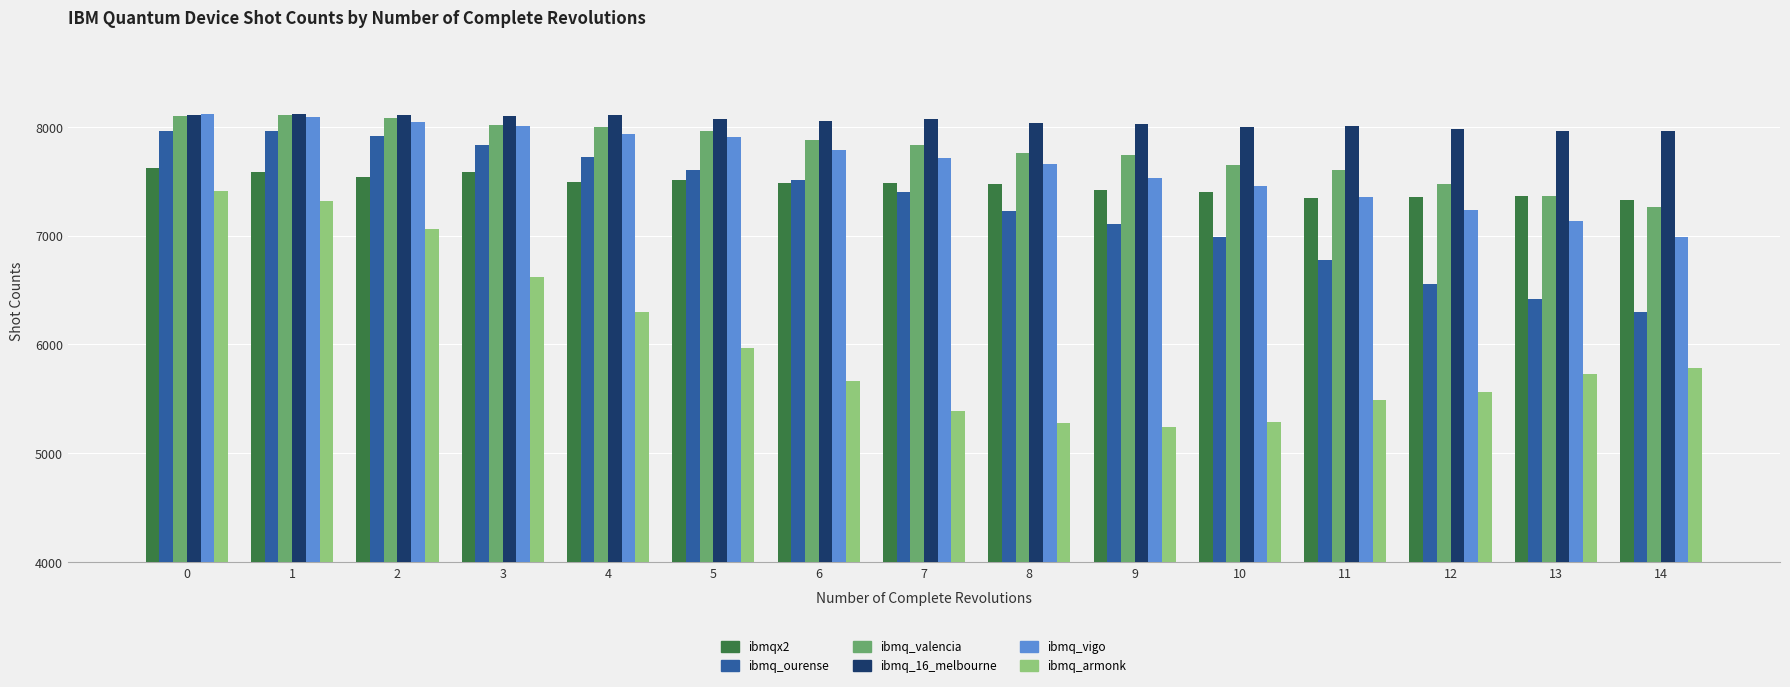

What is the value of the ibmqx2 bar at the 2nd from the left?

7582